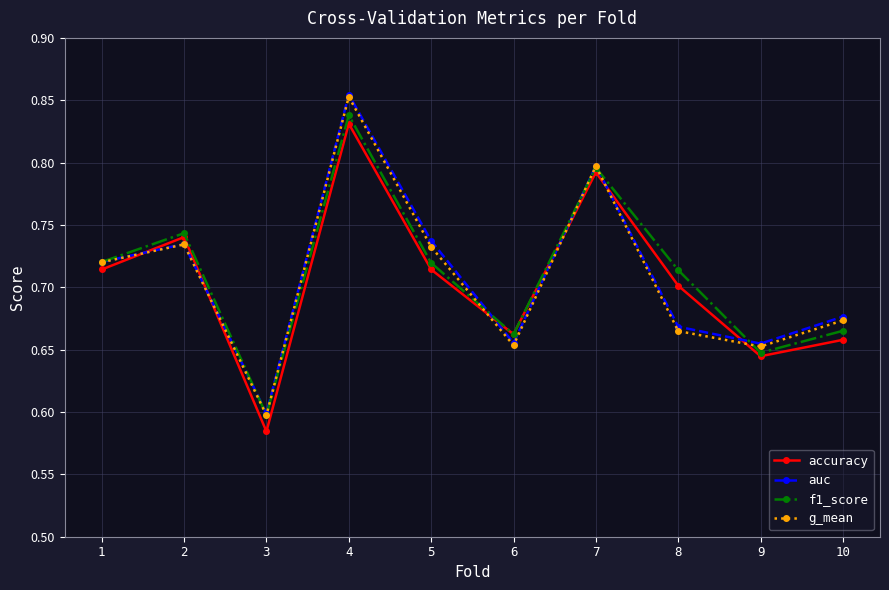

Where is the first local maximum for auc?

2